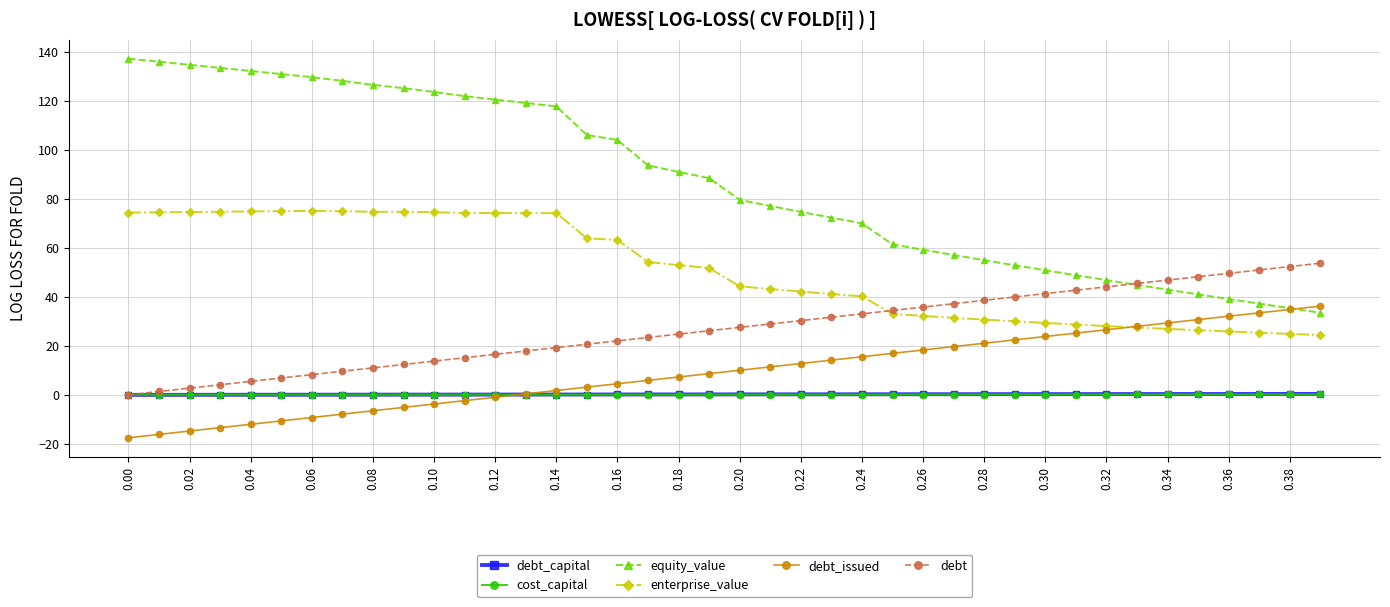

True or false: enterprise_value and debt_capital intersect in this chart.

False